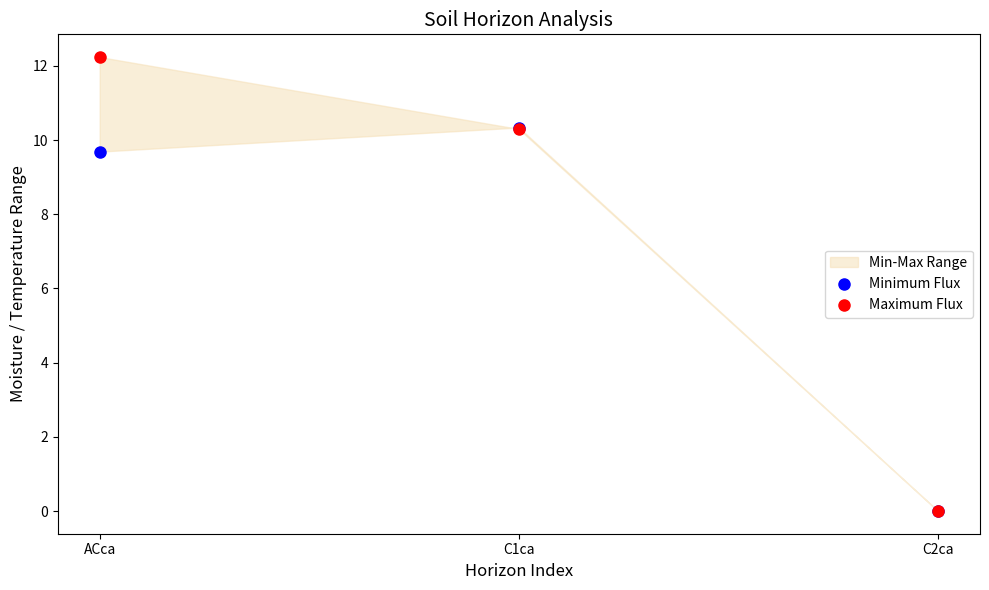

In the Maximum Flux series, what Y value is closest to 6?

10.3